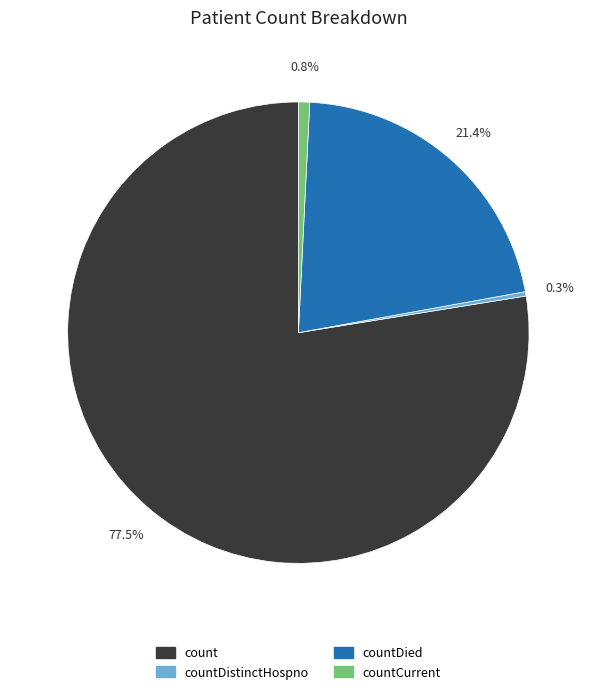

Does any single category account for the majority?

Yes